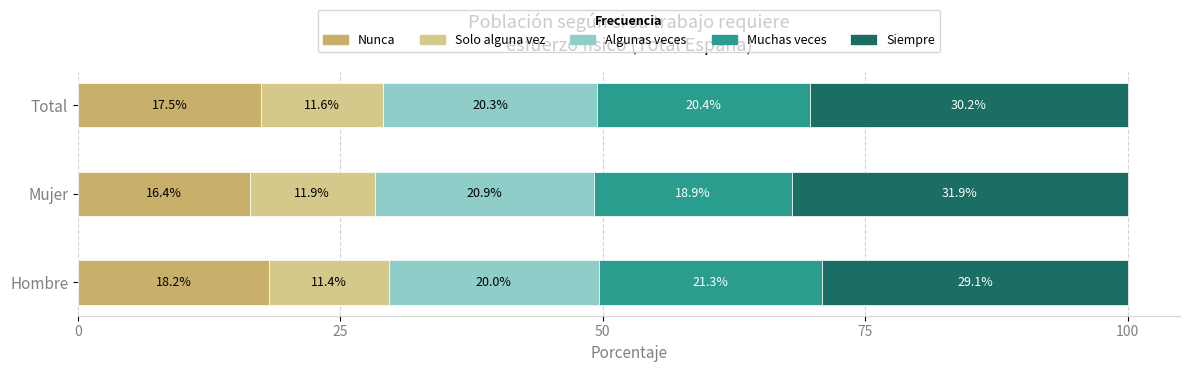

True or false: Nunca has a value of 12.0 at Total.

False